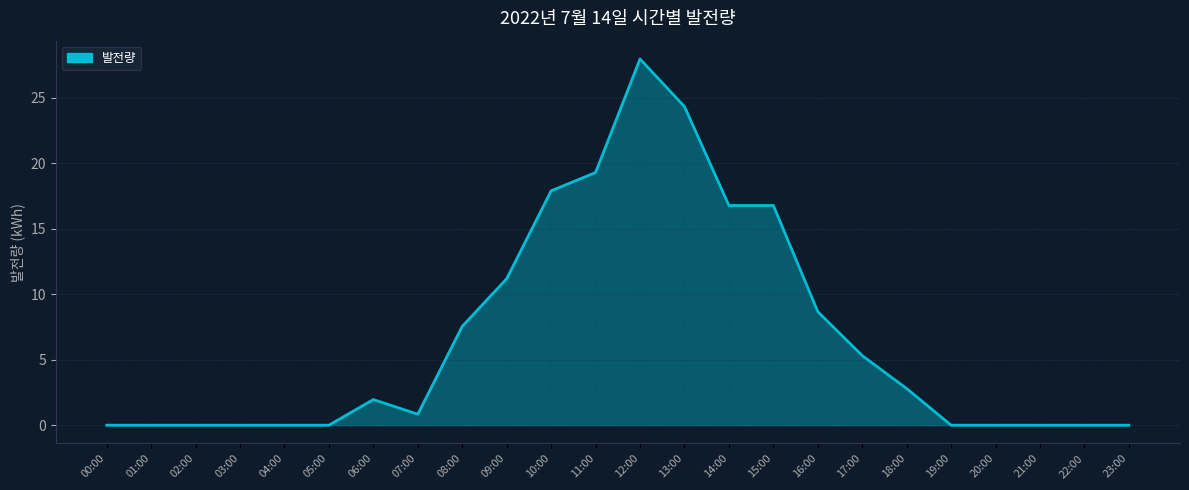

Reading left to right, list all the values displayed in this chart.

0.0	0.0	0.0	0.0	0.0	0.0	2.0	0.8	7.5	11.2	17.9	19.3	27.9	24.3	16.8	16.8	8.7	5.3	2.8	0.0	0.0	0.0	0.0	0.0